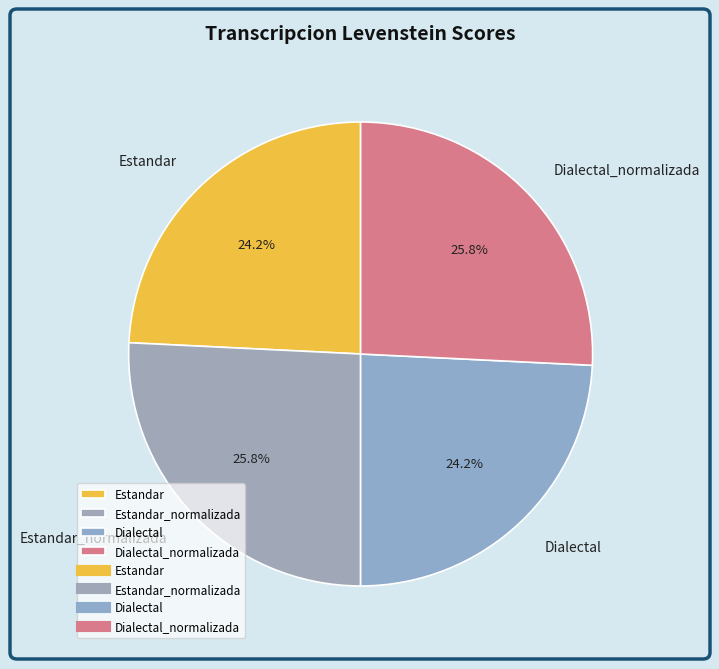

Is Estandar the majority of the pie?

No